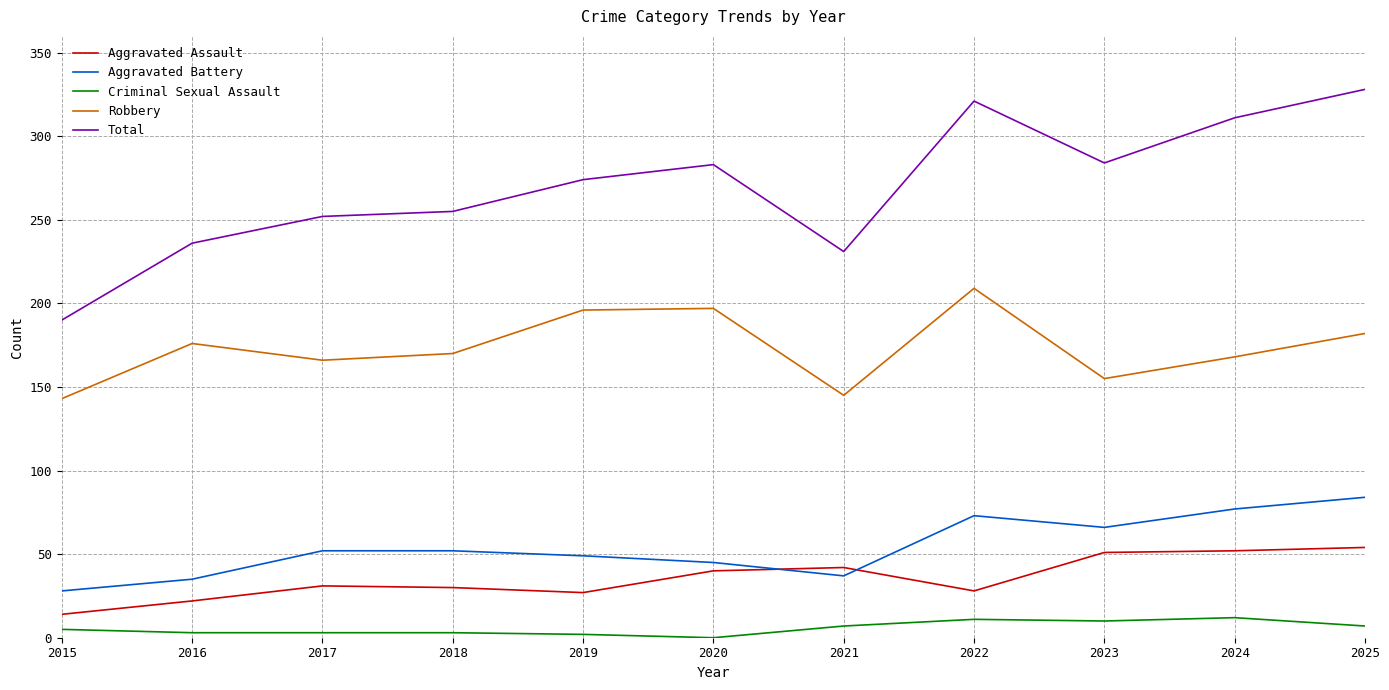

Which series has the widest spread of values?

Total